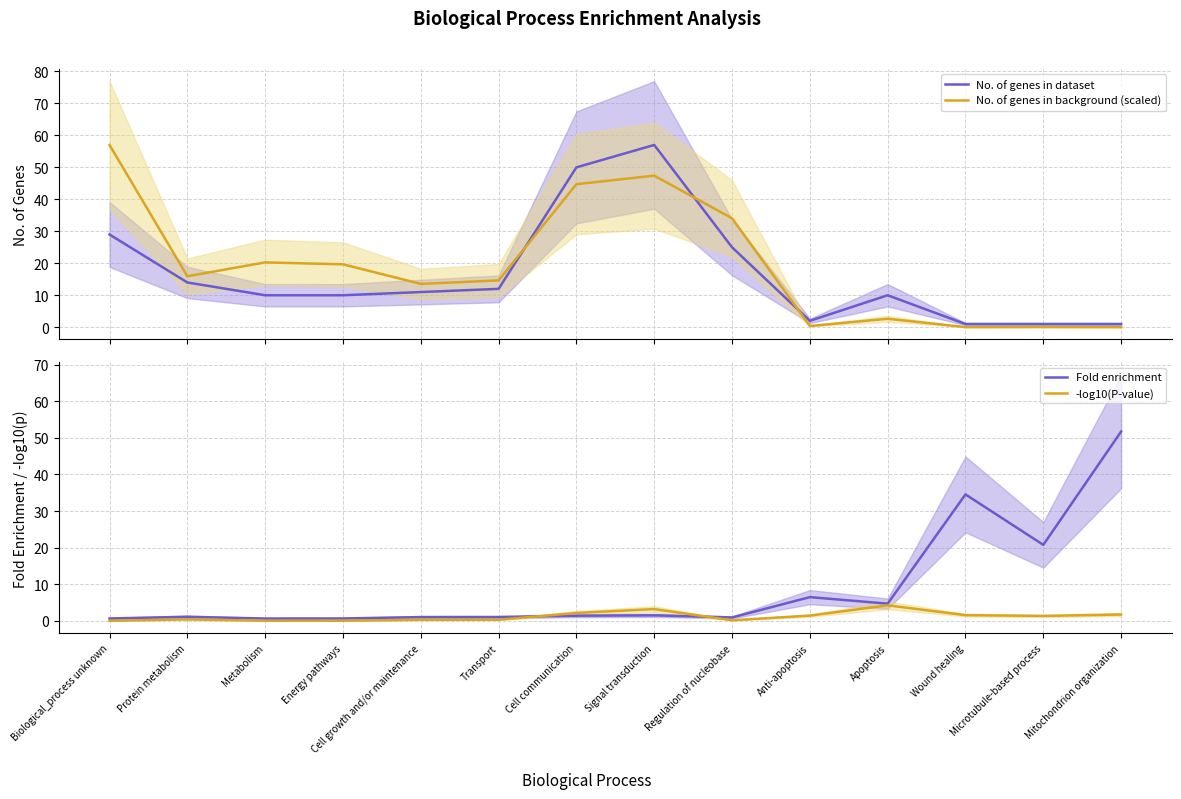

At how many categories does at least one series exceed 2?

14